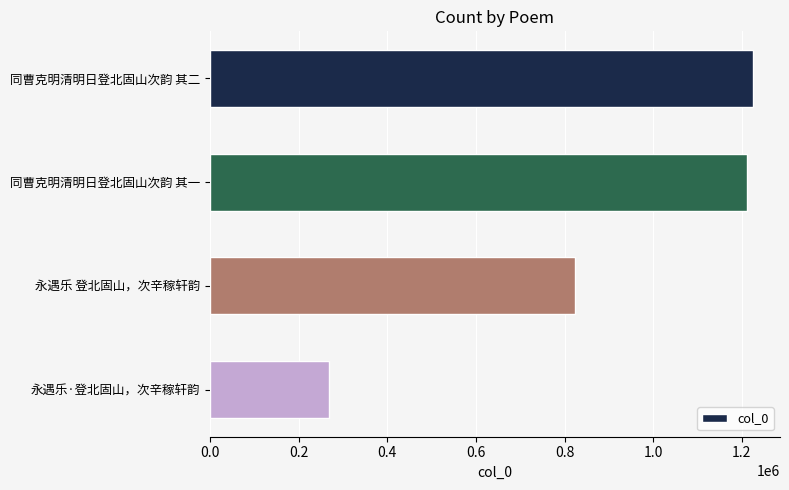

Reading top to bottom, transcribe all the data shown in this chart.

同曹克明清明日登北固山次韵 其二=1224729	同曹克明清明日登北固山次韵 其一=1211444	永遇乐 登北固山，次辛稼轩韵=823281	永遇乐·登北固山，次辛稼轩韵=269317